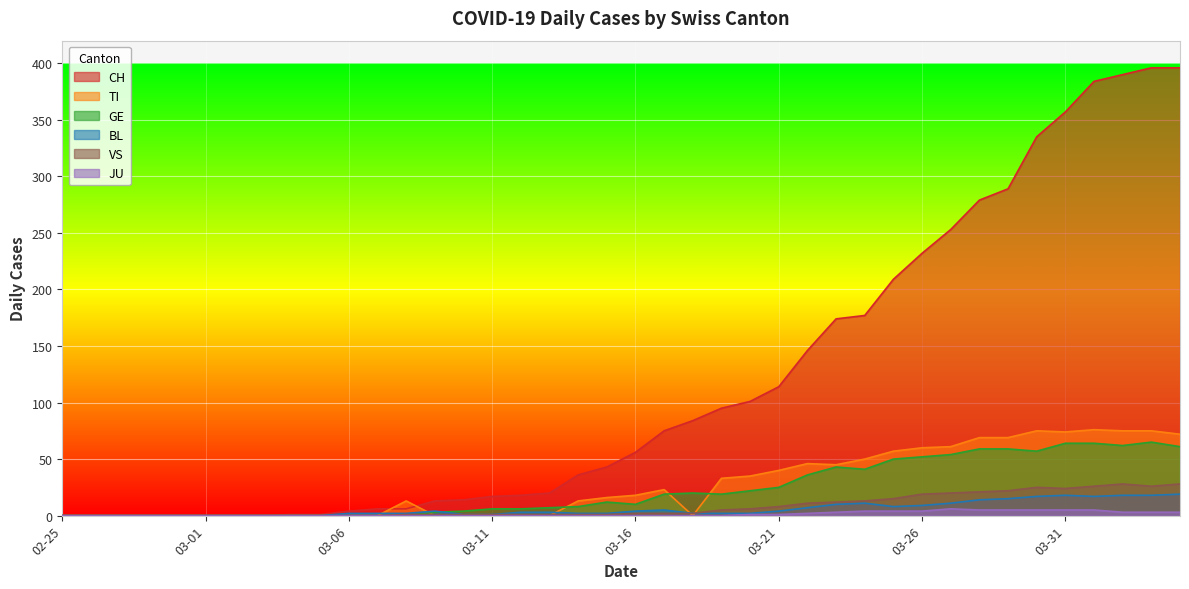

Which series has the widest spread of values?

CH